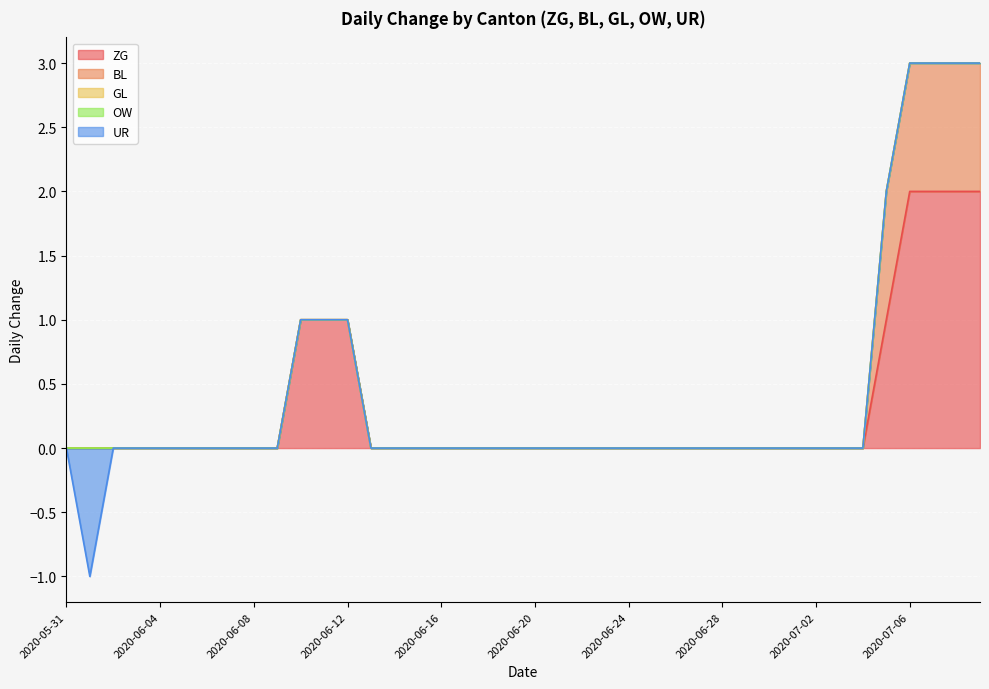

True or false: GL has more than 1 interior local peaks.

False